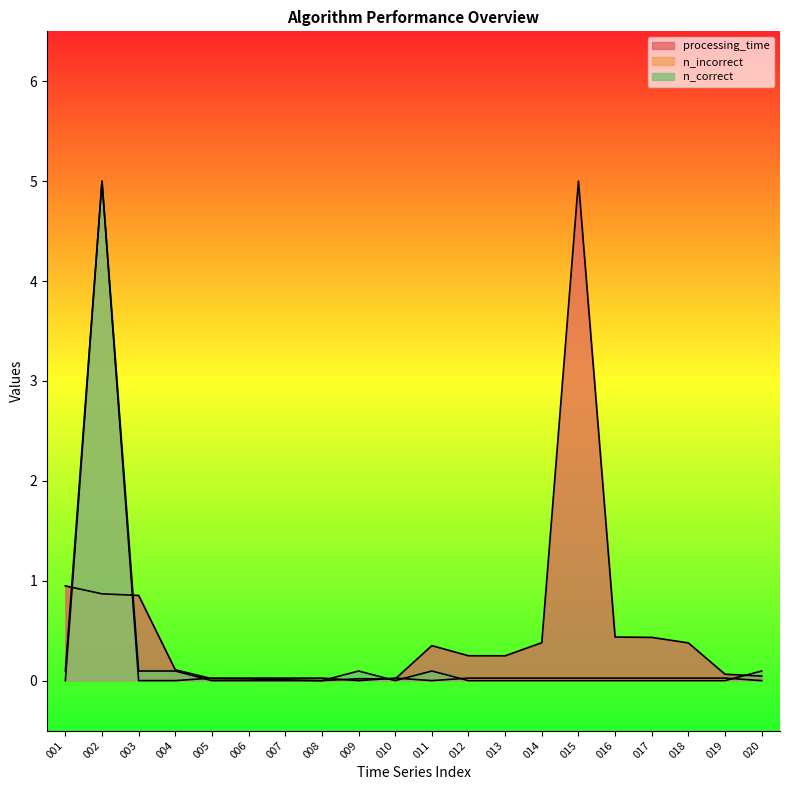

Which series ends up on top after the final intersection of n_incorrect and n_correct?

n_correct